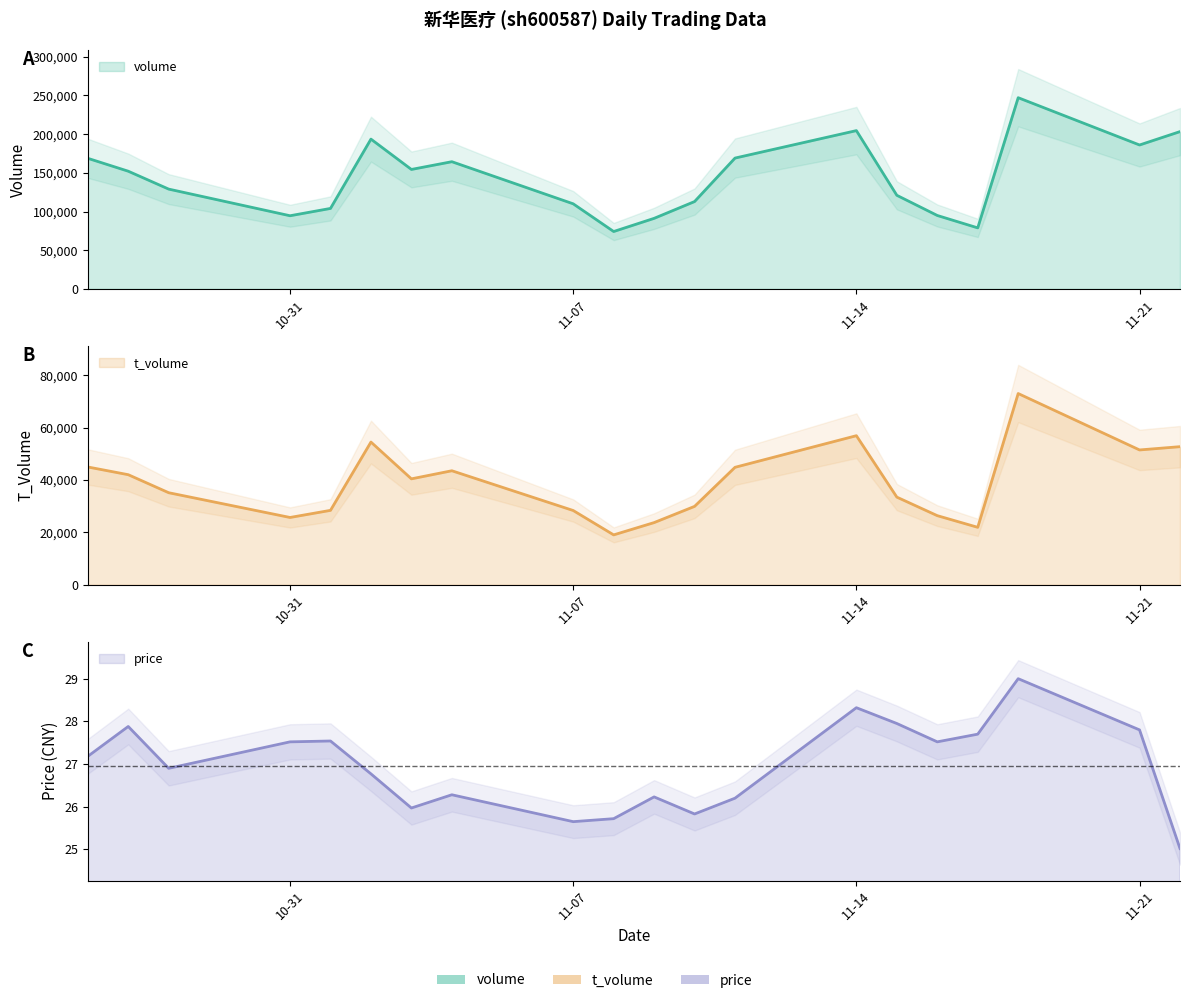

Which series has the largest total across all categories?

volume